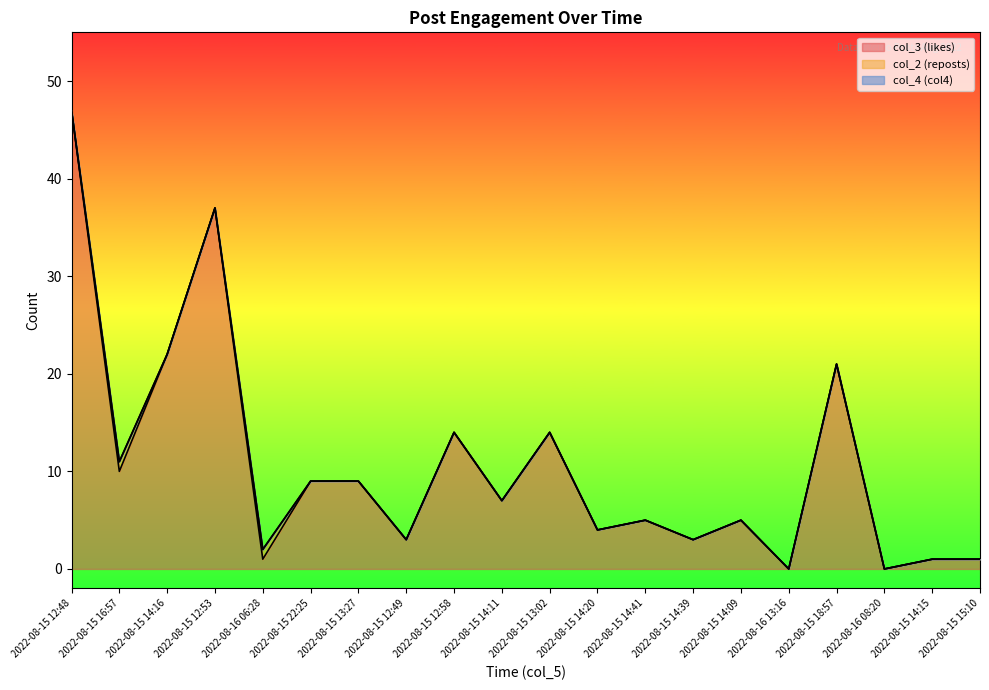

What is the label of the 20th point from the left?

2022-08-15 15:10